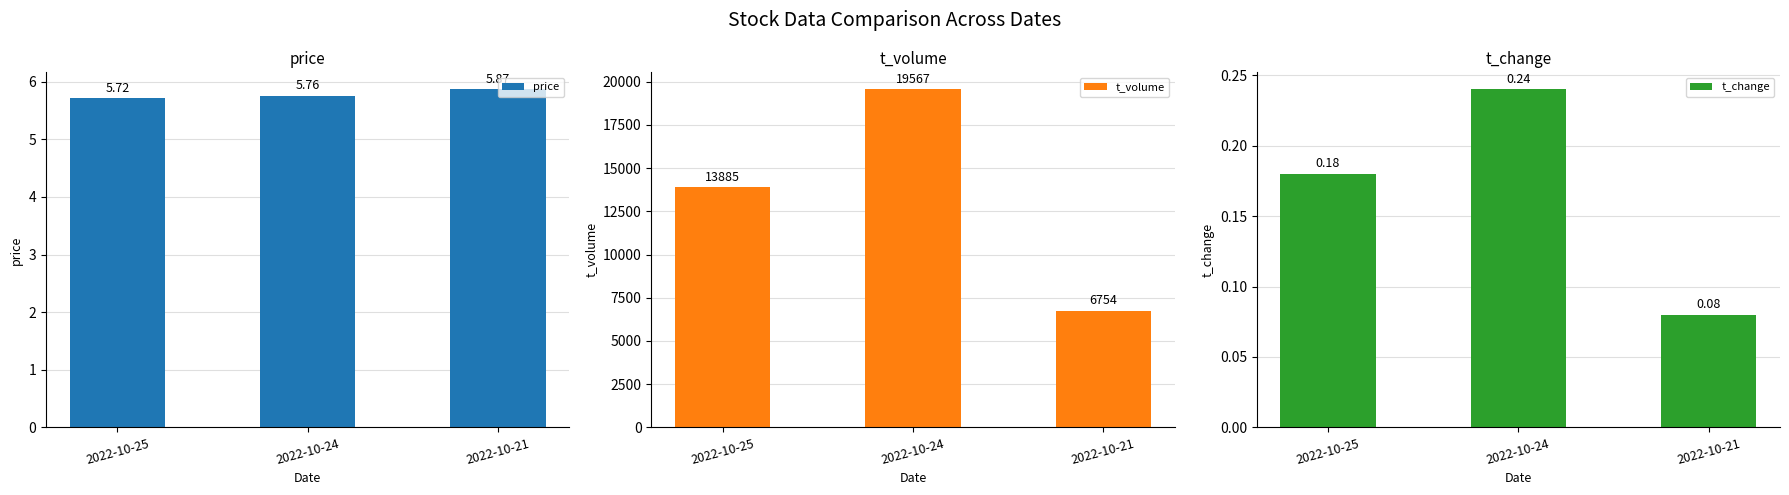

What value does the t_change series have at 2022-10-25?

0.2